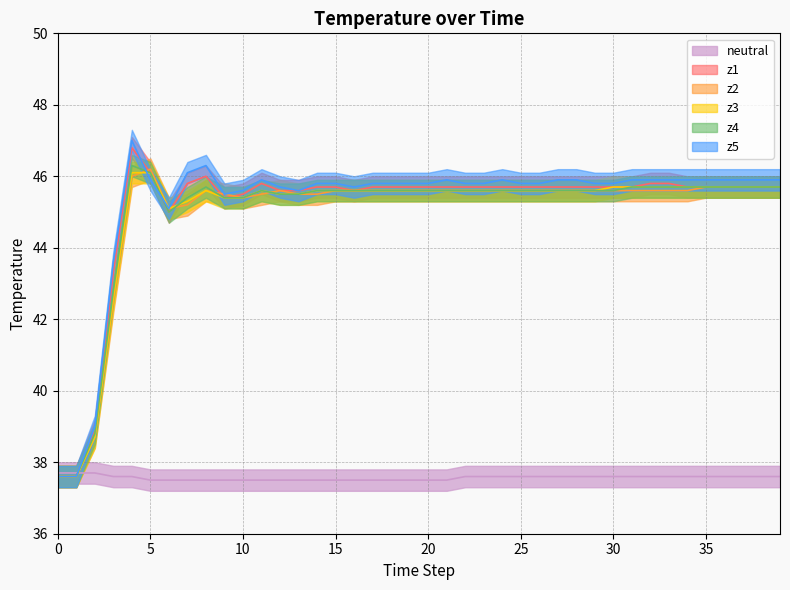

What are all the series names shown in the legend?

neutral, z1, z2, z3, z4, z5